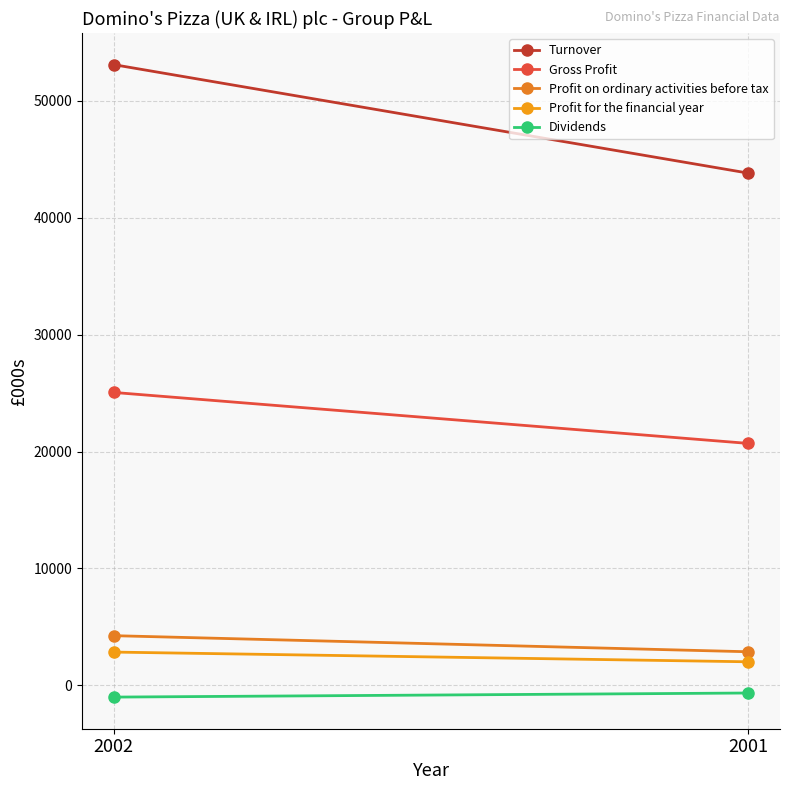

What is the difference between the Profit on ordinary activities before tax values at 2001 and 2002?

1377